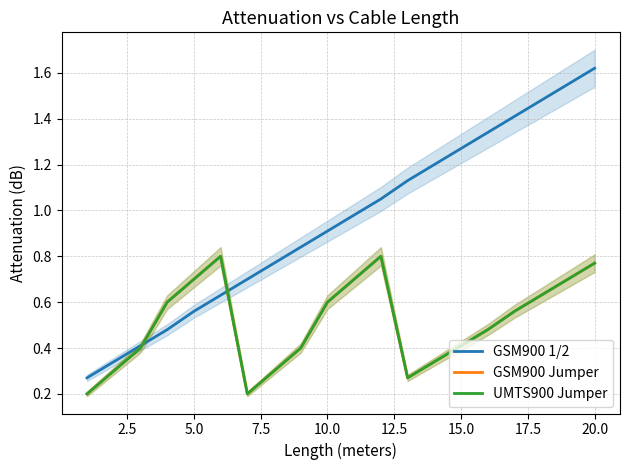

What is the label of the 20th point from the left?

20.0